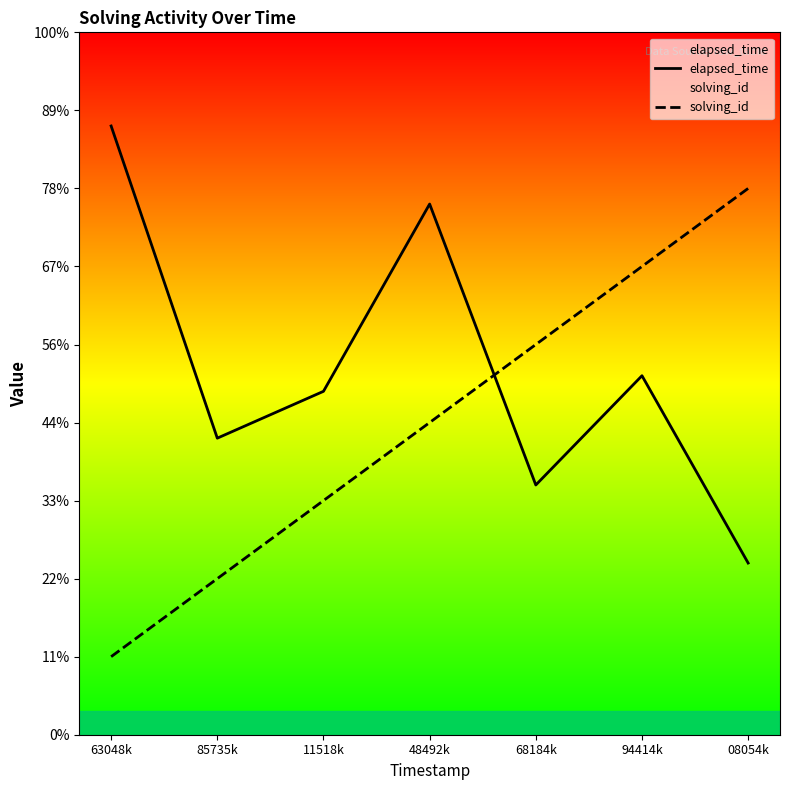

Between 11518k and 63048k, which is larger?

63048k